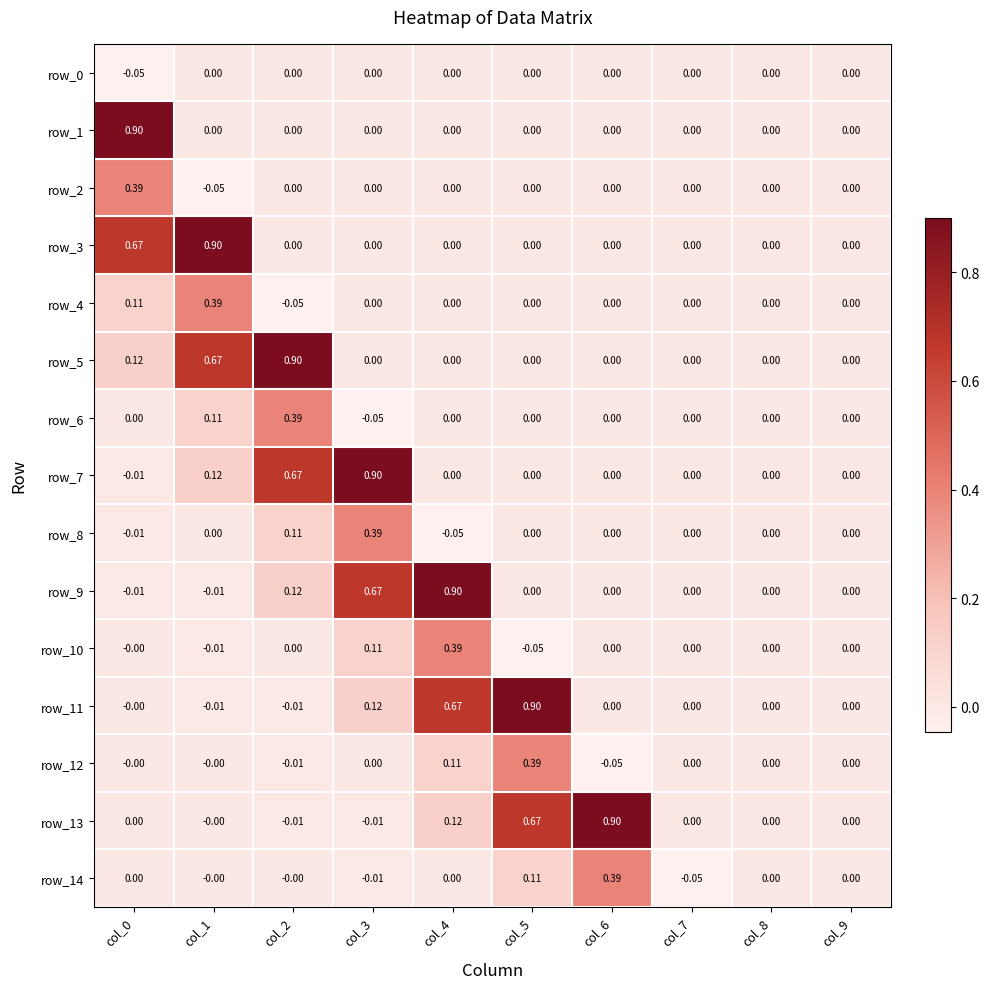

Is the value of row_3 at col_1 greater than the value of row_9 at col_1?

Yes